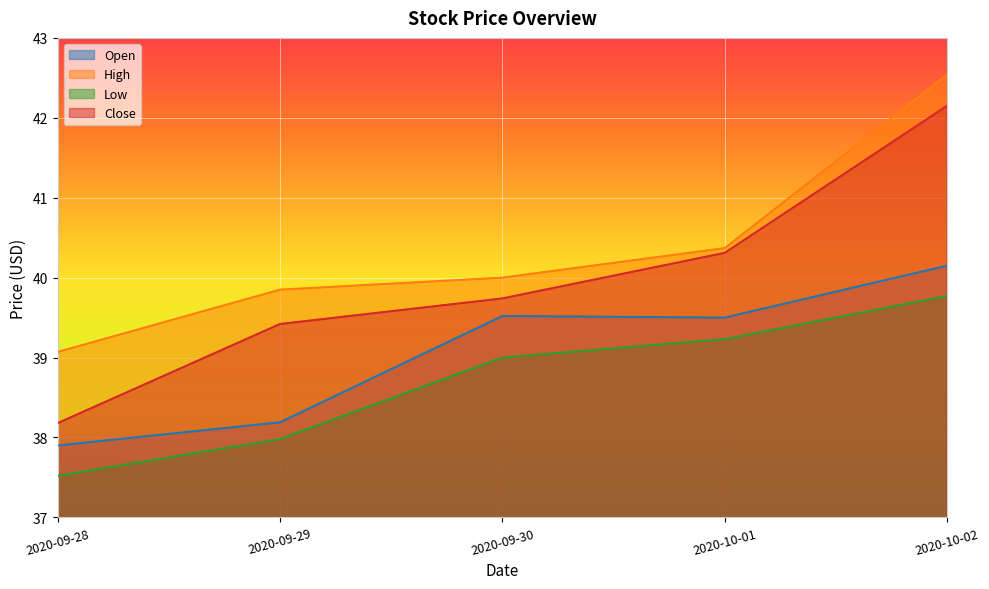

What is the lowest value of the Open series?

37.9